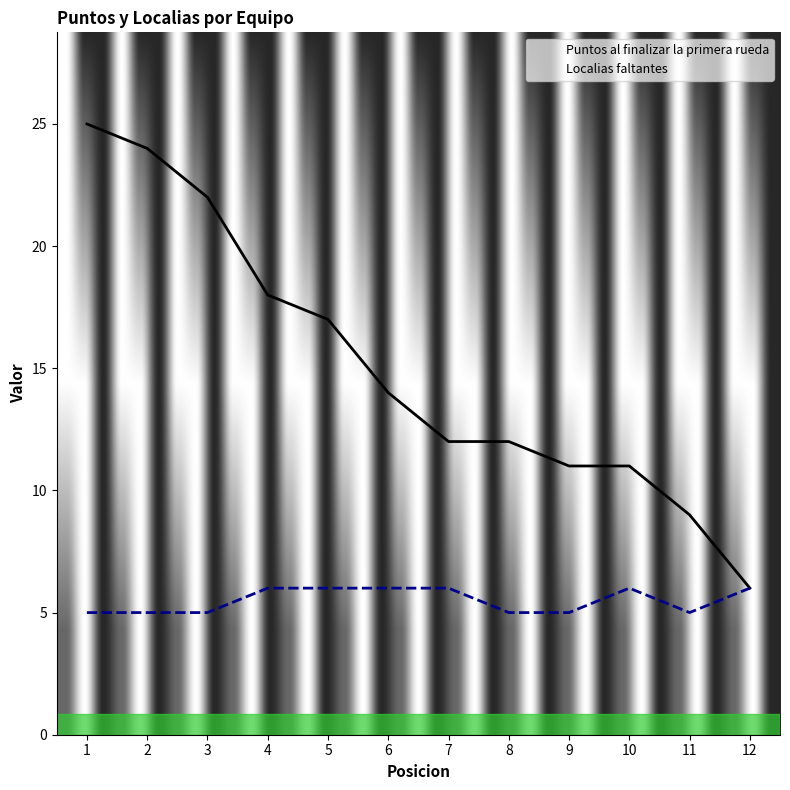

Which has a higher value, 3 or 5?

3